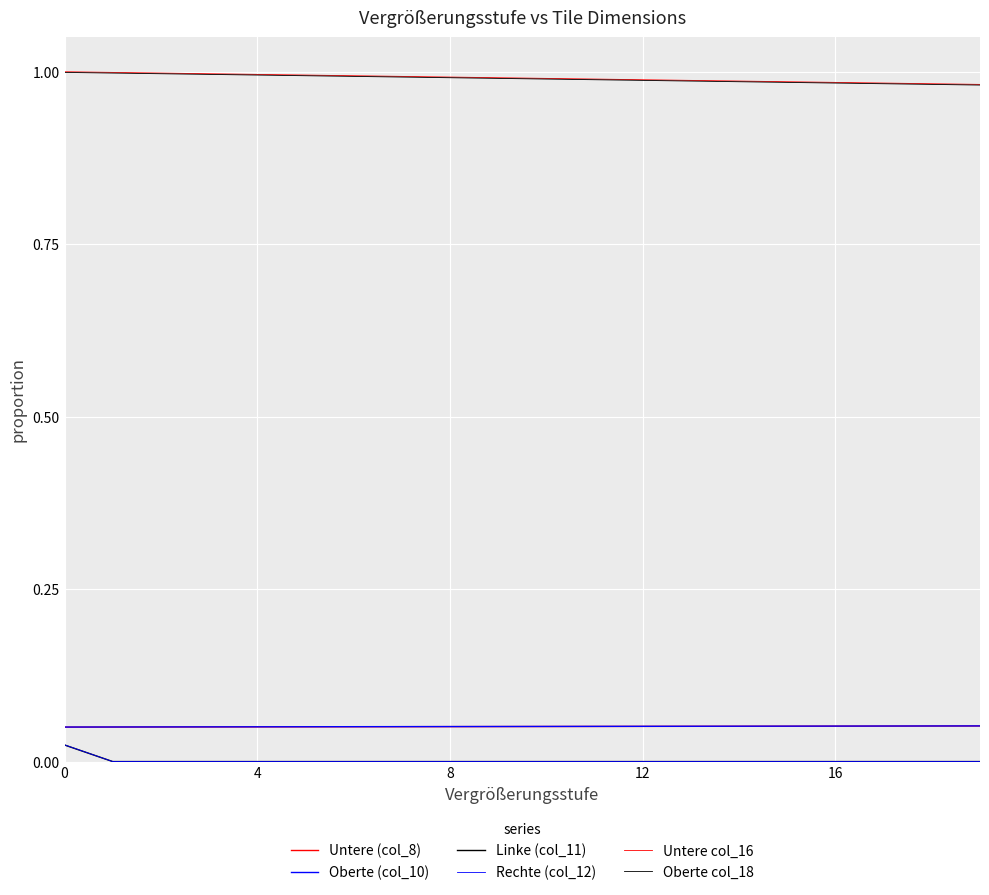

How many lines are shown in the chart?

6